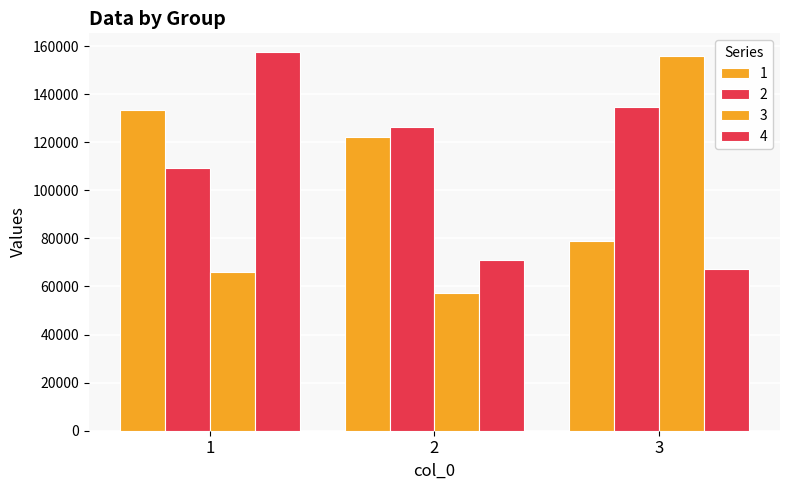

What is the value of the 2 bar at the 2nd from the left?

126482.3